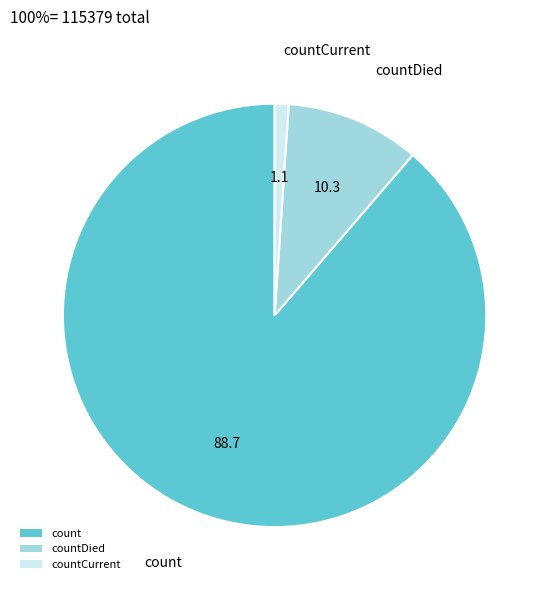

Is countCurrent the majority of the pie?

No